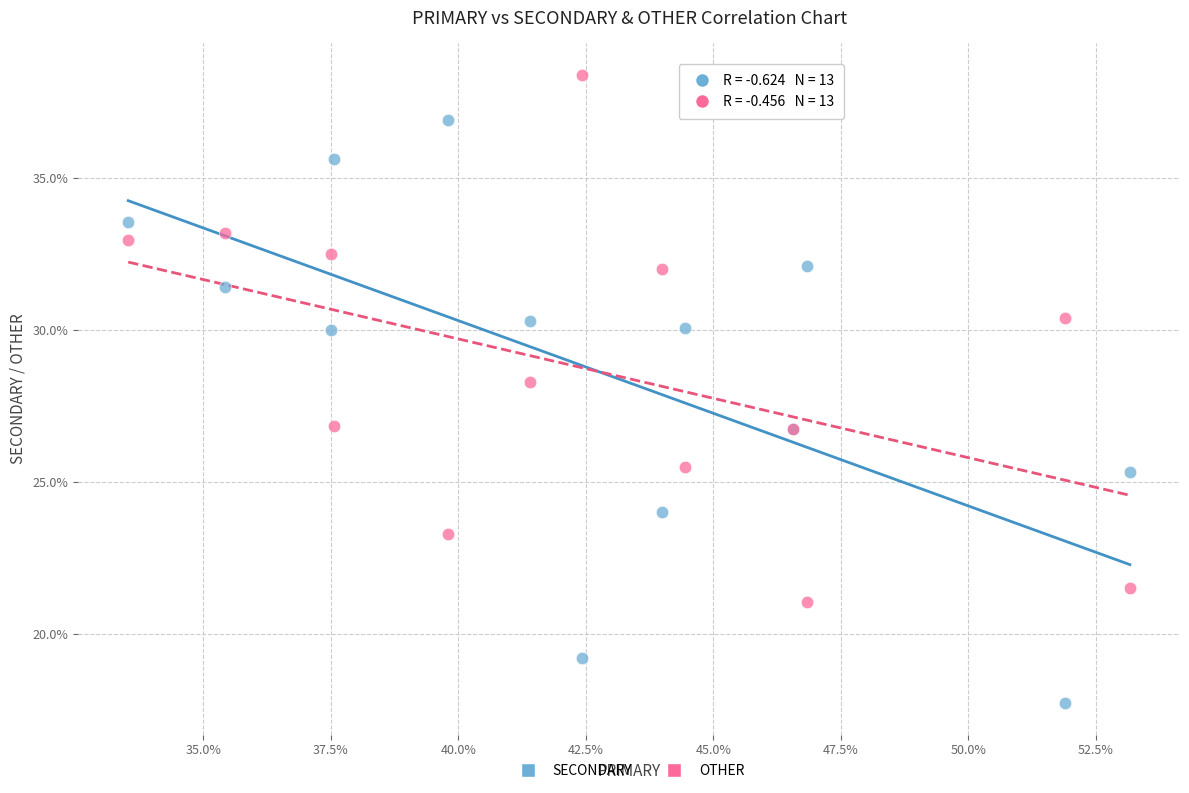

Which series contains the lowest Y value?

SECONDARY